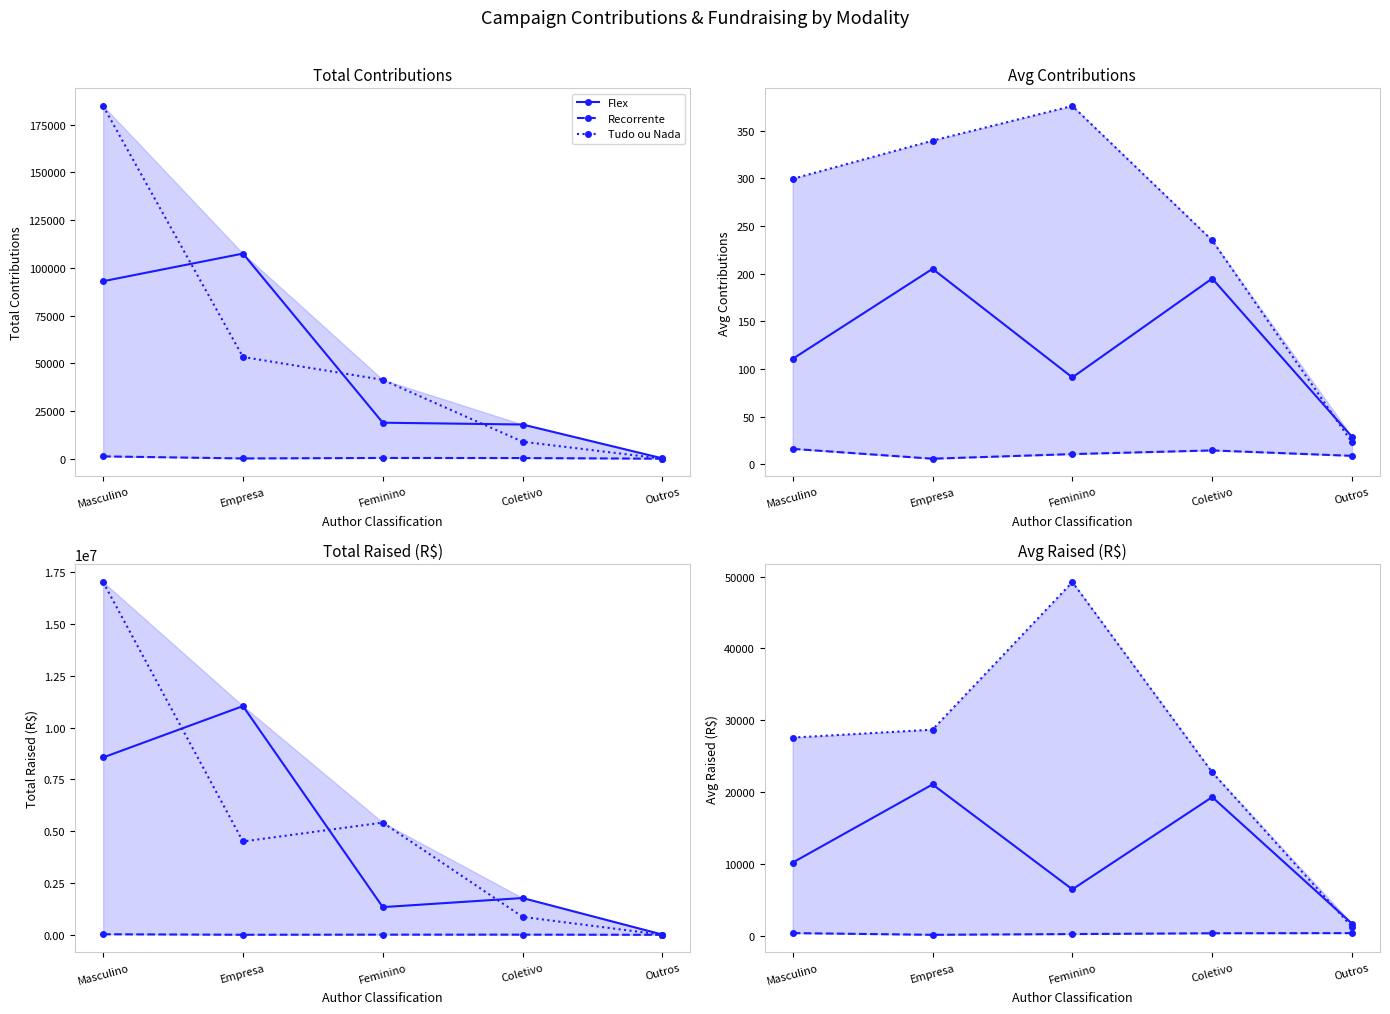

What value does the Recorrente series have at Empresa?

130.3